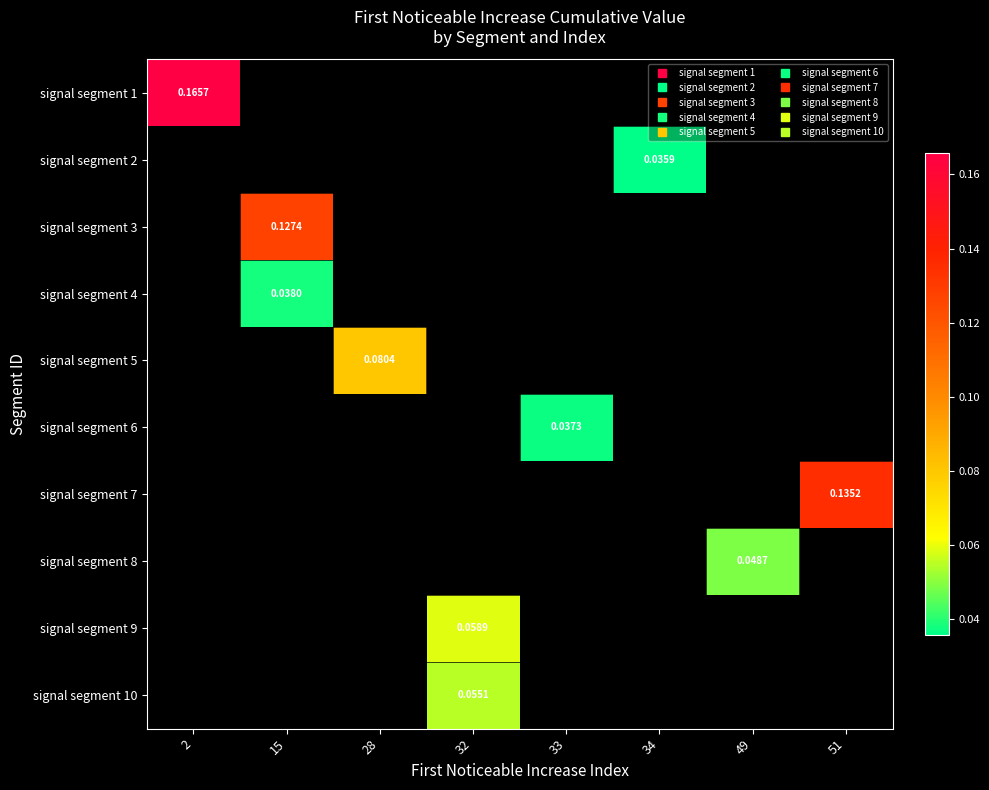

Which category has the lowest value across all series?

34